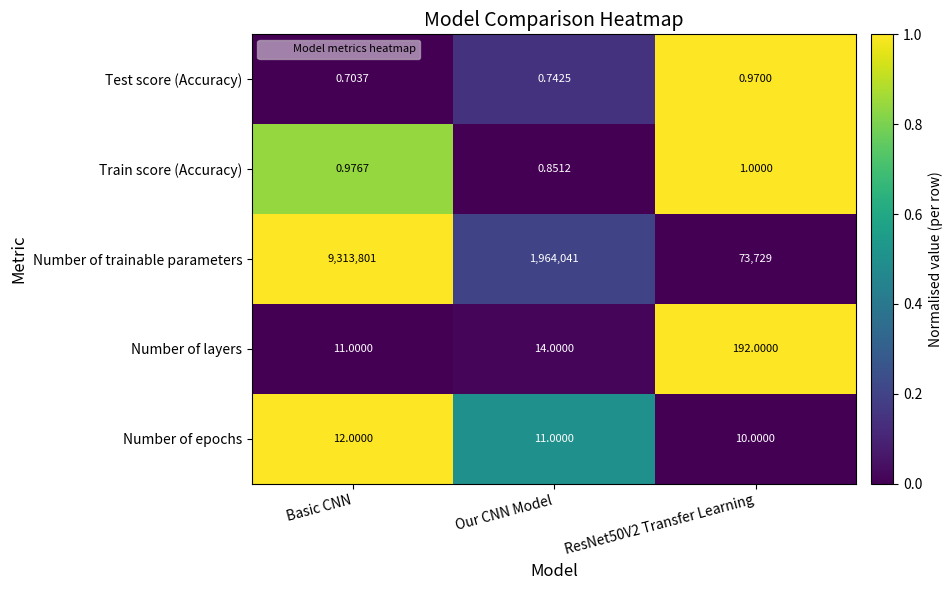

At which category is the sum across all series the highest?

Basic CNN